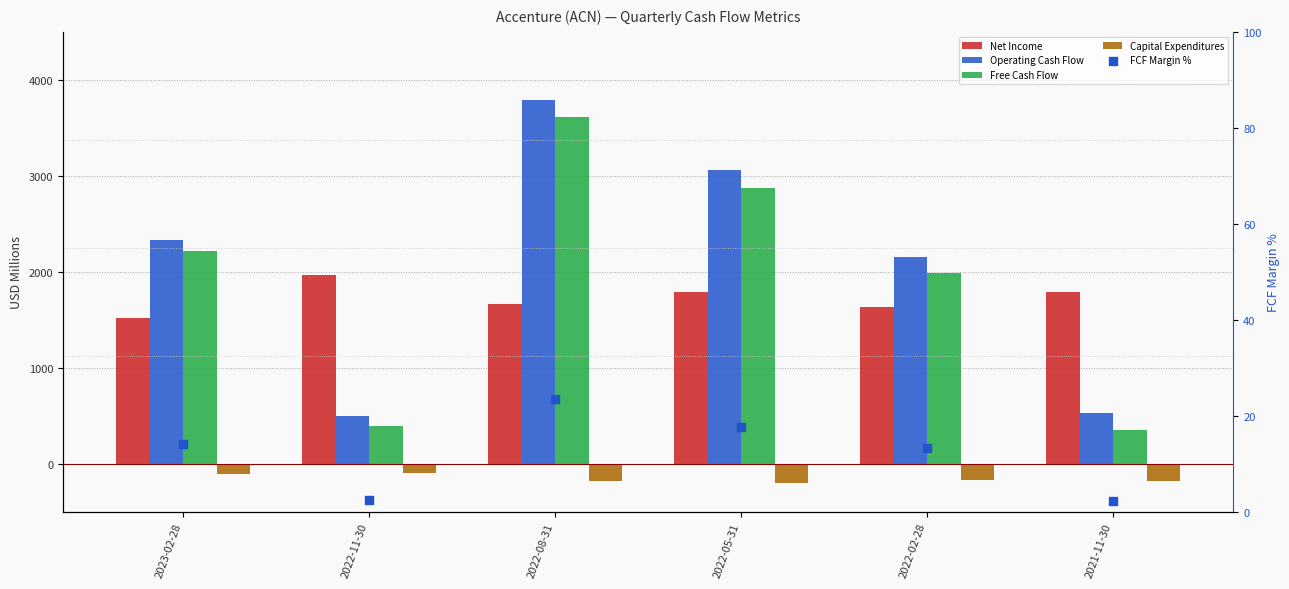

Which series has the largest total across all categories?

Operating Cash Flow